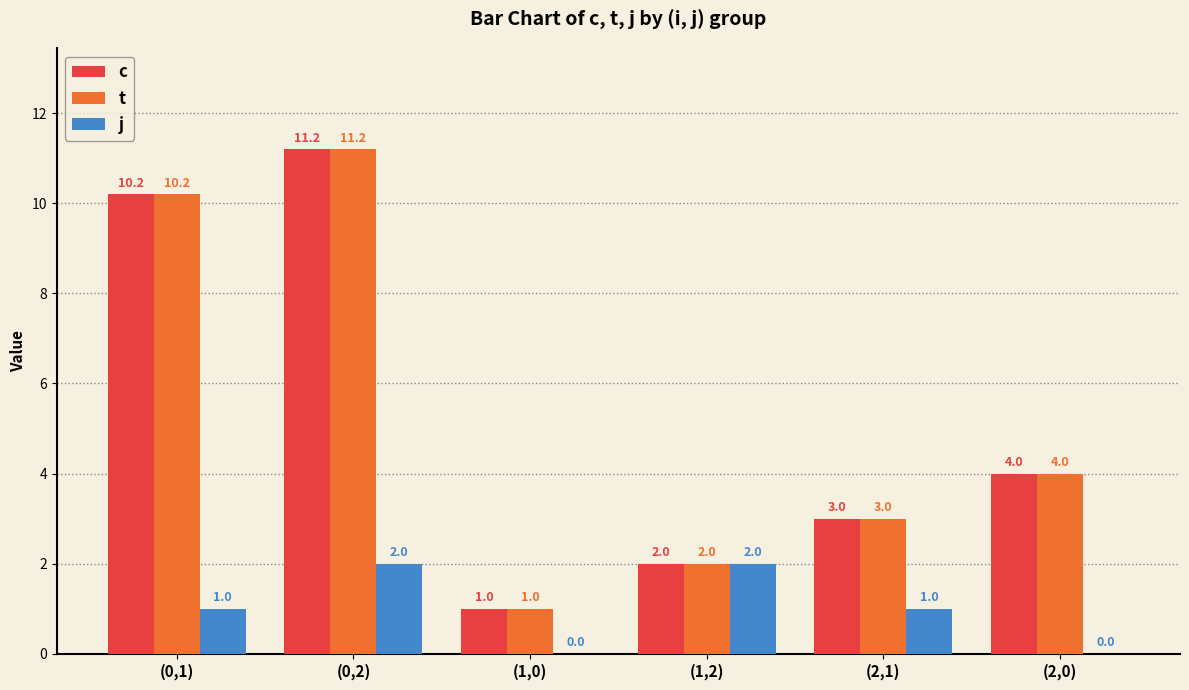

What is the spread (max minus min) of values at (0,1)?

9.2